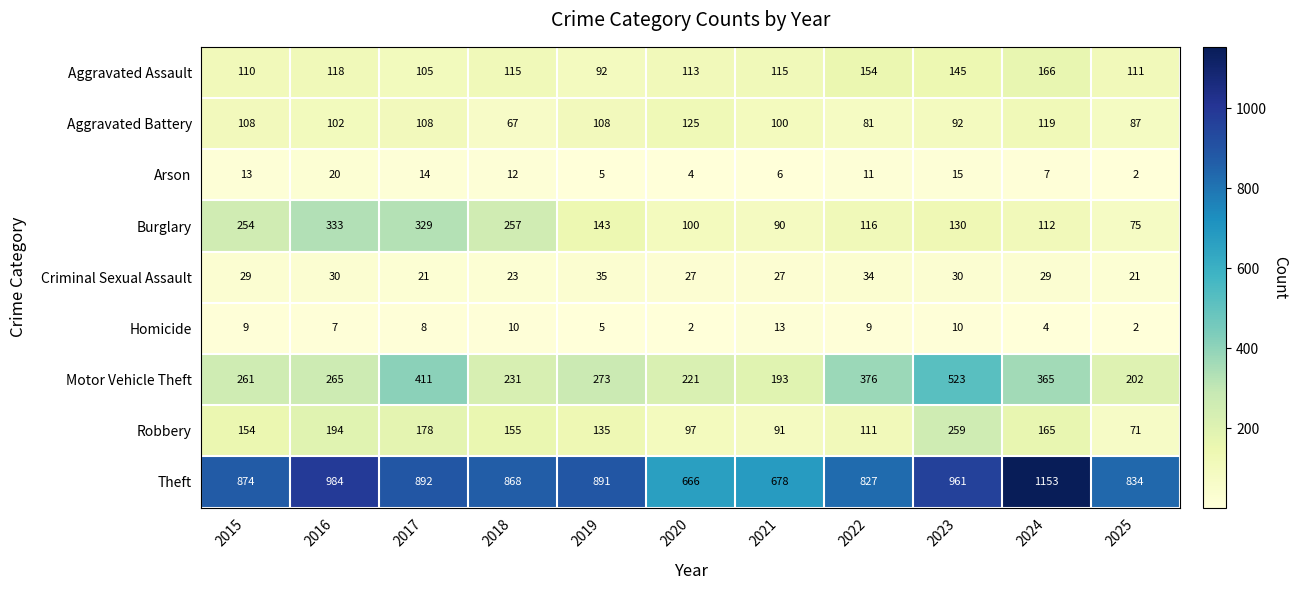

What is the total value across all series at 2024?

2120